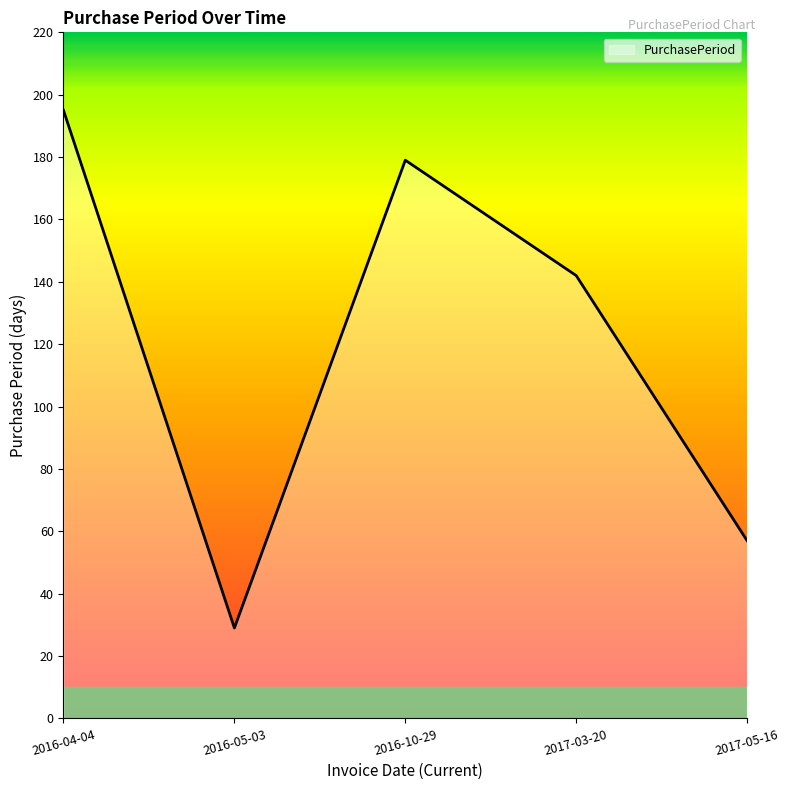

At which label is the value closest to 112?

2017-03-20